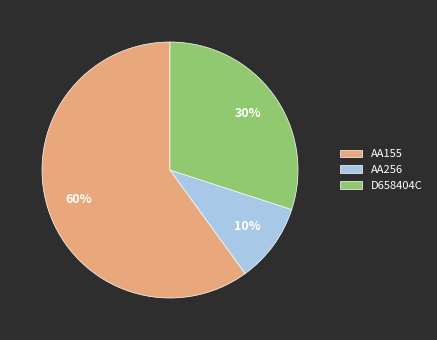

Is it true that AA256 is 10% of the pie?

True